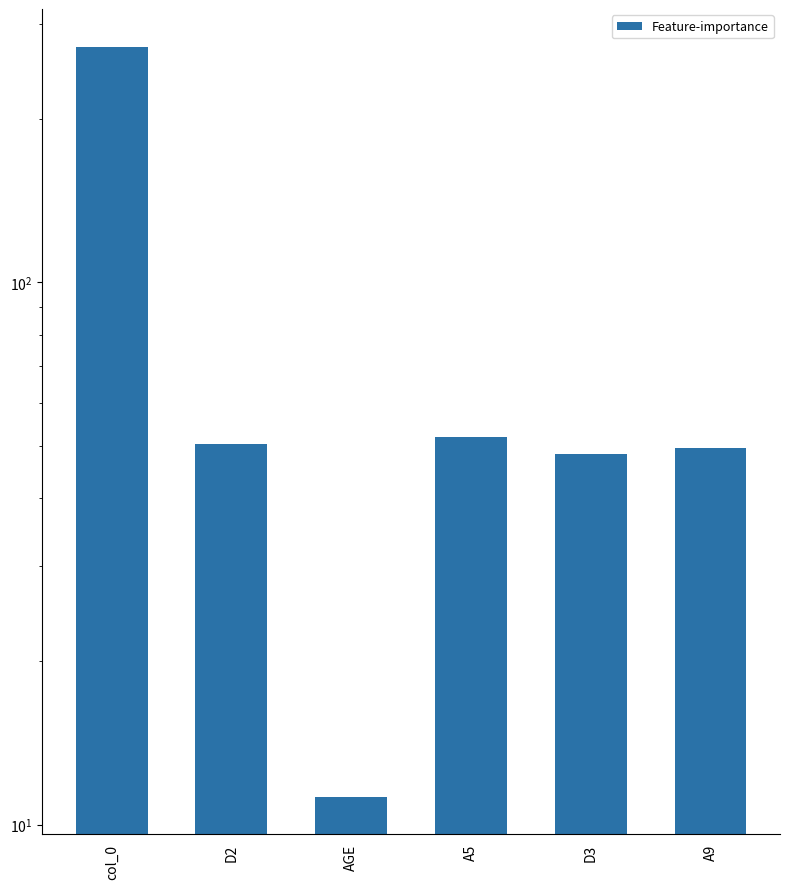

How many bars are there in total?

6